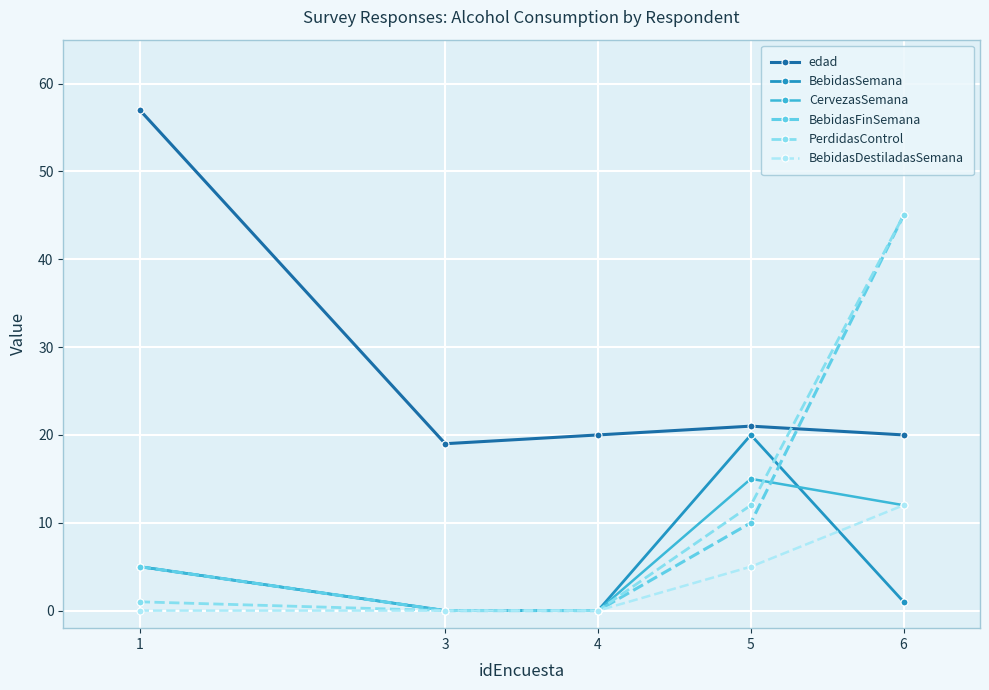

Between which two adjacent categories do PerdidasControl and edad first intersect?

5 and 6